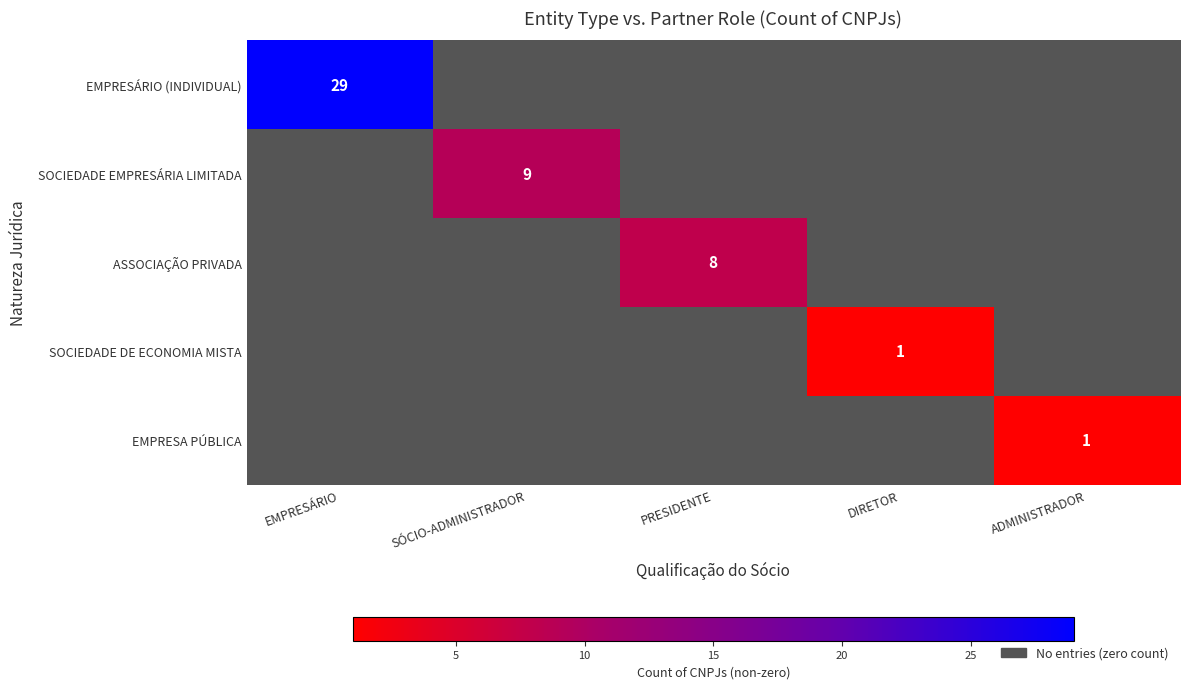

Is it true that SOCIEDADE DE ECONOMIA MISTA equals 1.3 at DIRETOR?

False